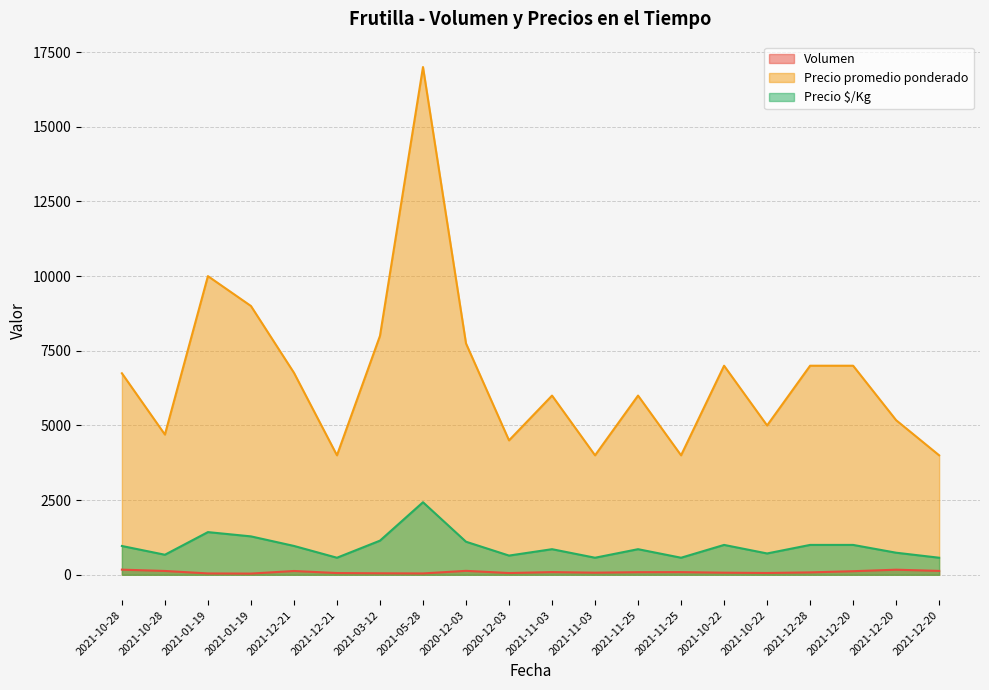

Which series has the widest spread of values?

Precio promedio ponderado